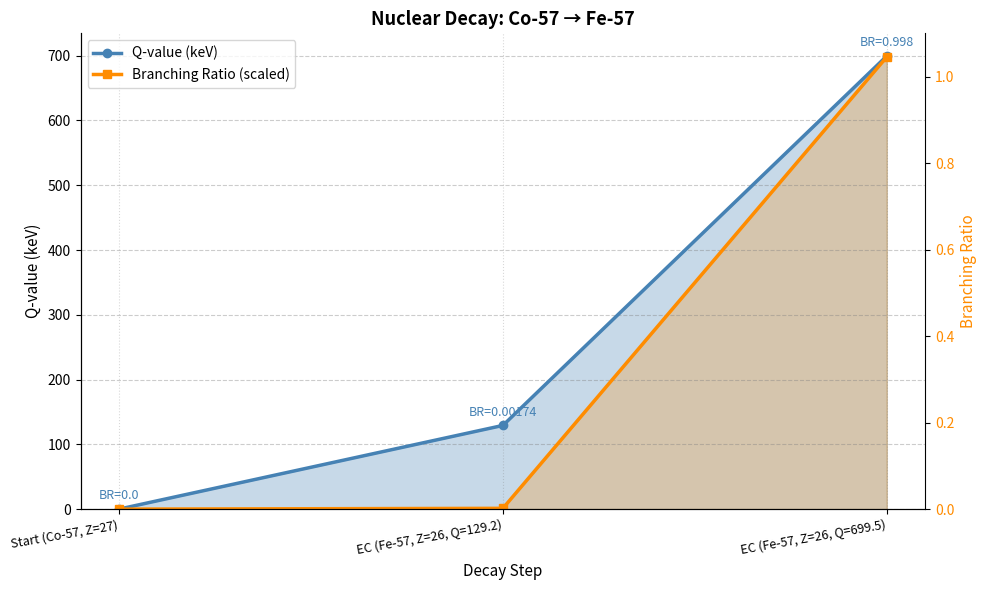

How many data points in Q-value (keV) are above 129?

2